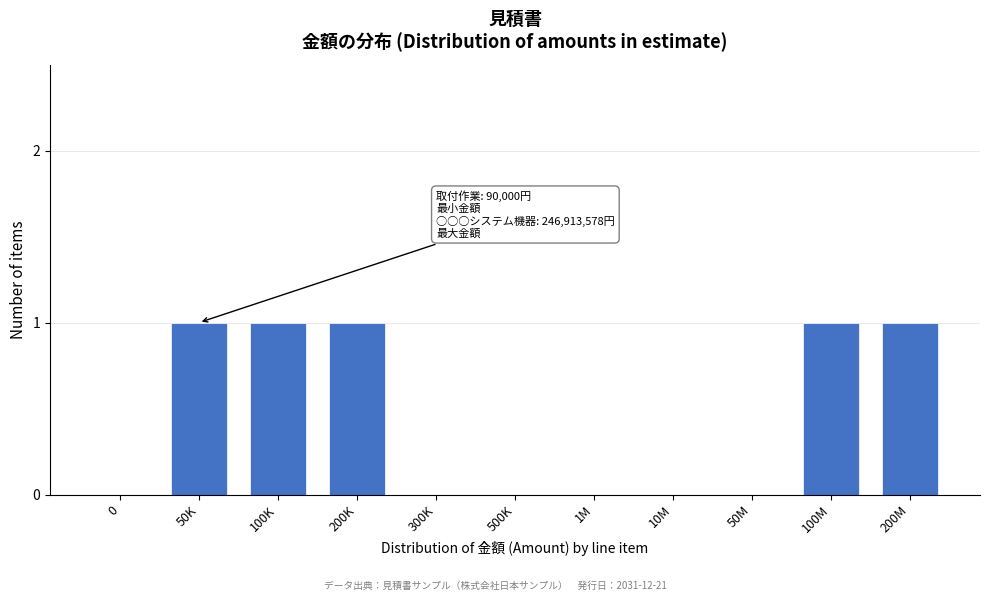

Reading left to right, extract all data points from this chart.

0=0	50K=1	100K=1	200K=1	300K=0	500K=0	1M=0	10M=0	50M=0	100M=1	200M=1